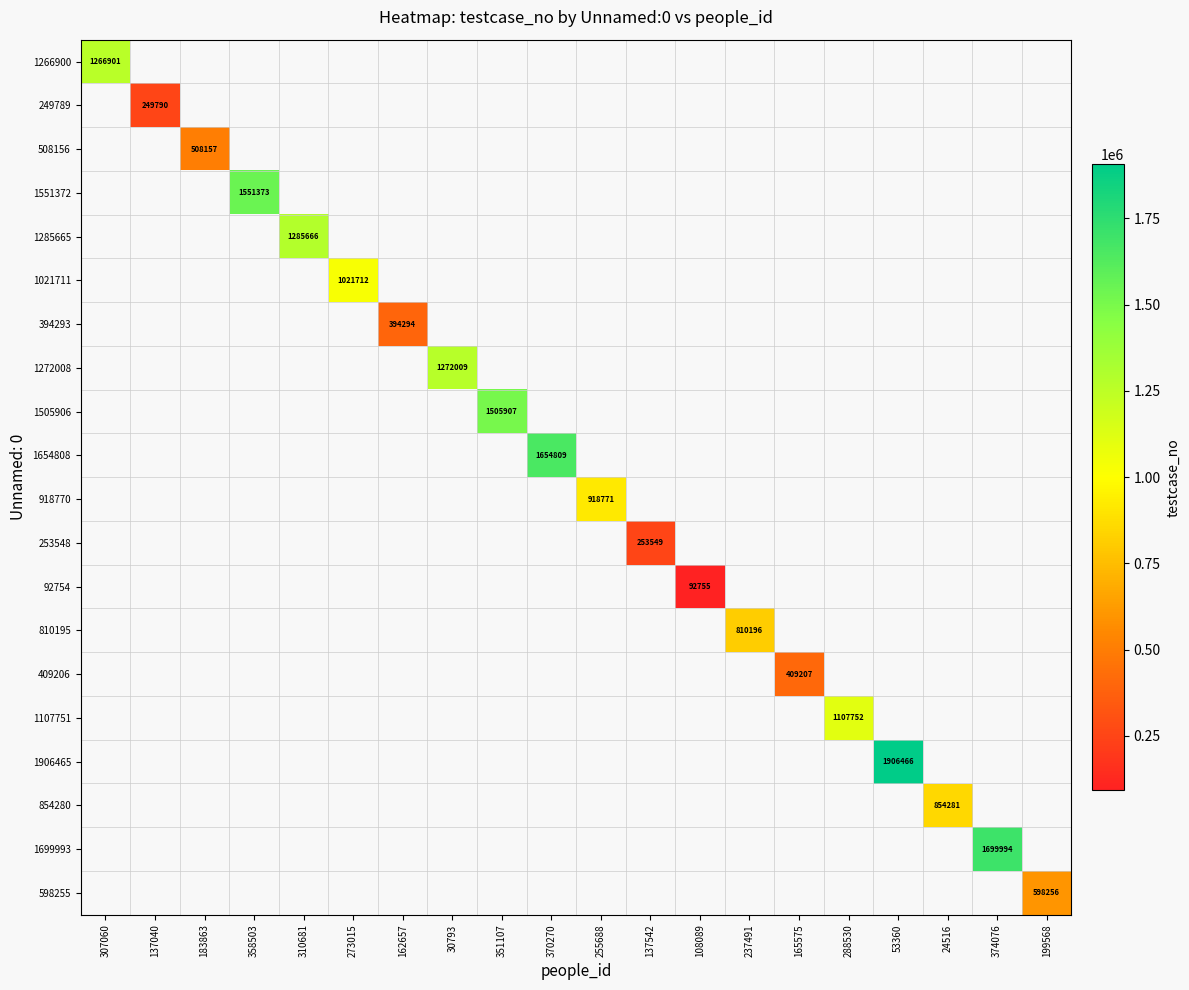

True or false: 508156 has a value of 117664 at 183863.

False